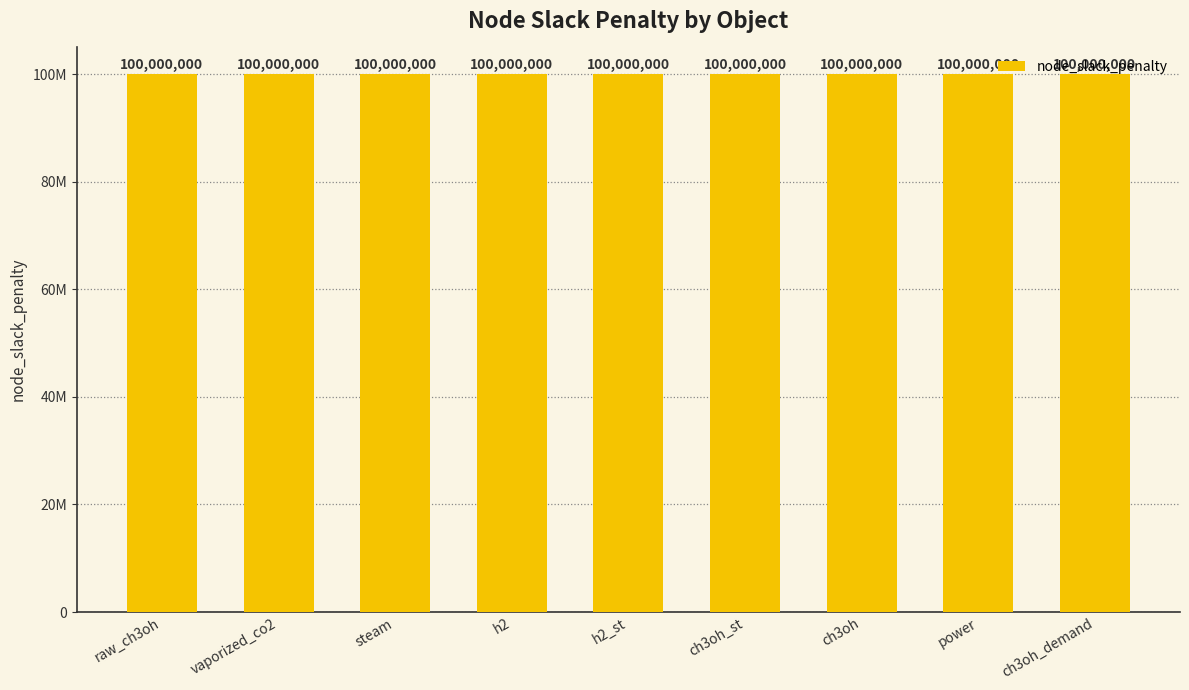

How many positive values are there?

9